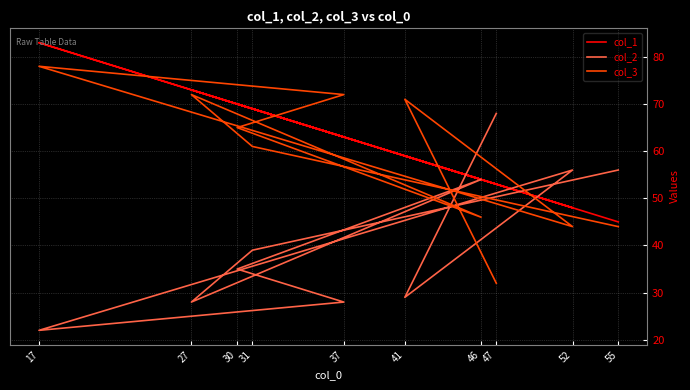

Is it true that col_1 equals 130 at 27?

False